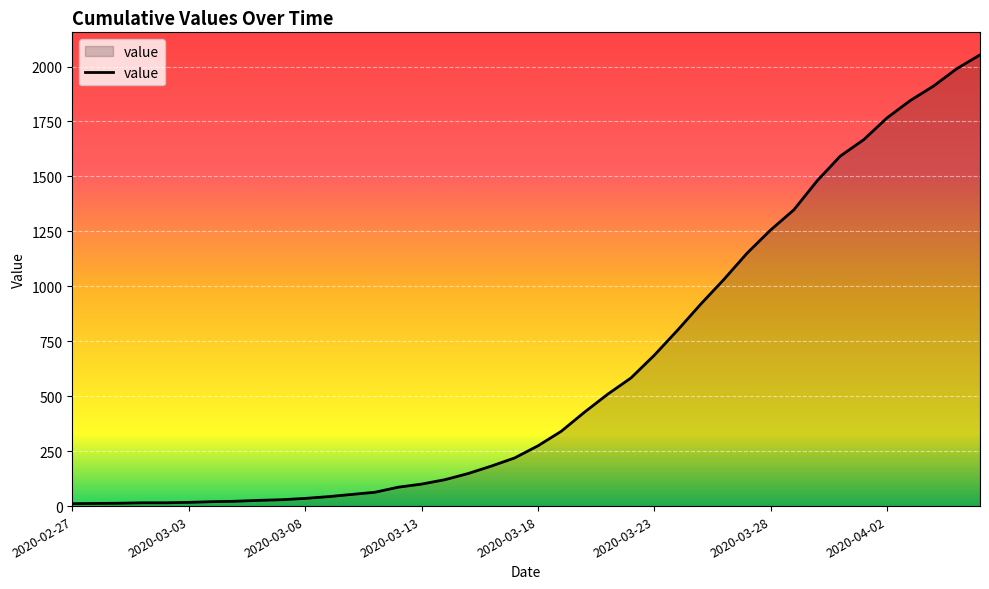

What is the difference between the maximum and minimum values?

2042